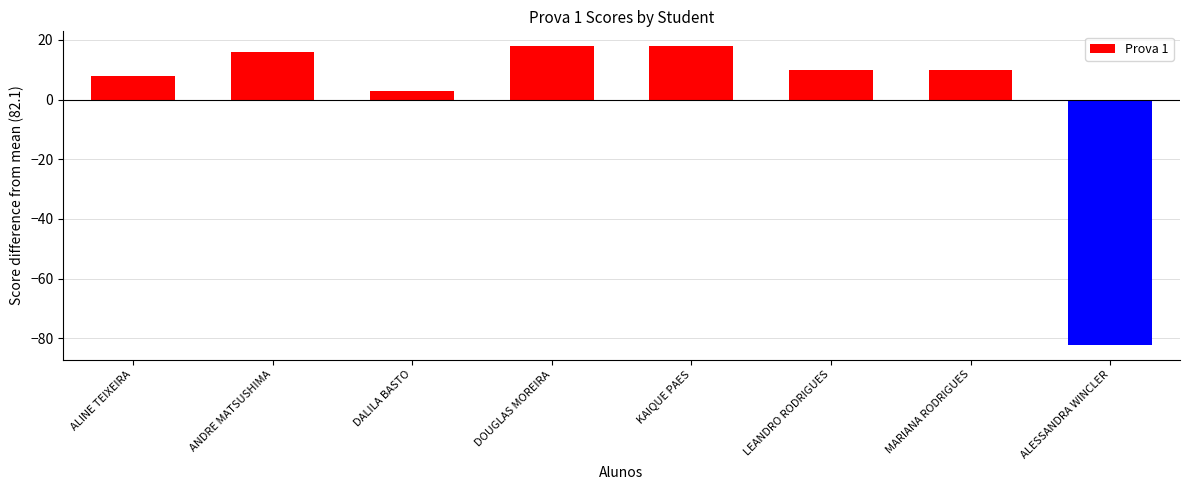

Are the bars grouped side by side (vs. stacked)?

No